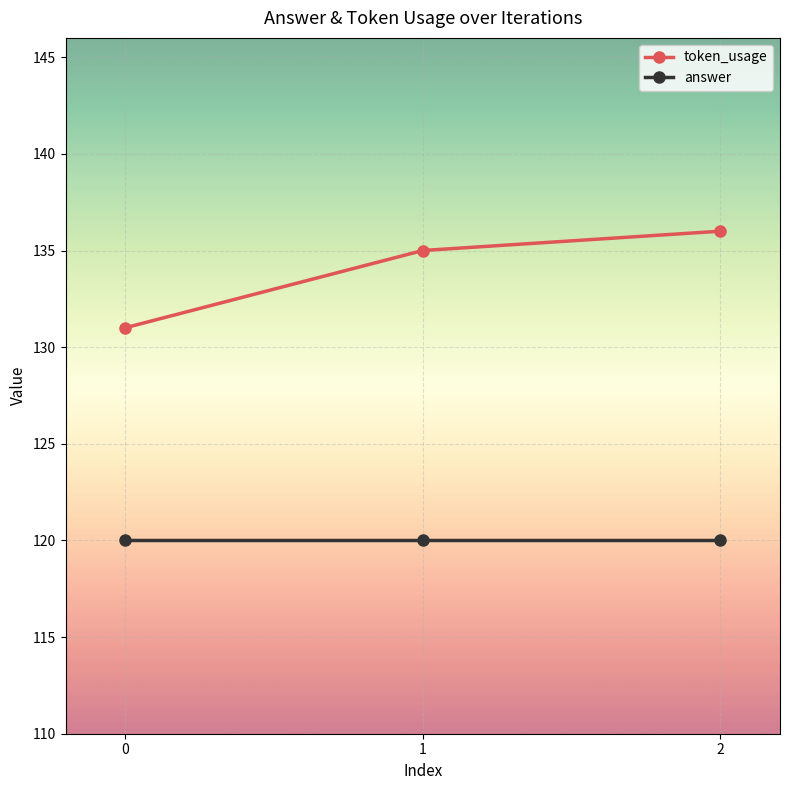

Reading left to right, what are all the values shown in this chart?

token_usage: 0=131	1=135	2=136
answer: 0=120	1=120	2=120